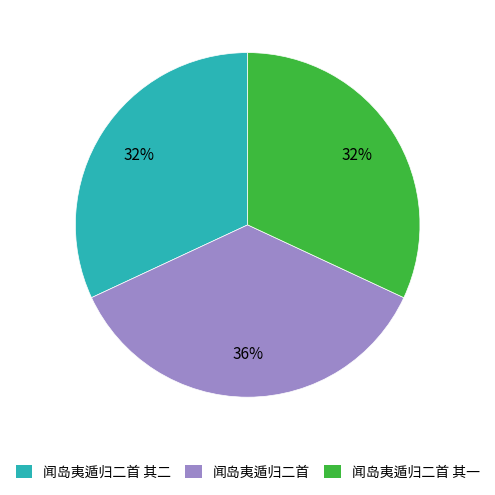

To the nearest percent, what percentage of the pie is 闻岛夷遁归二首 其一?

32%